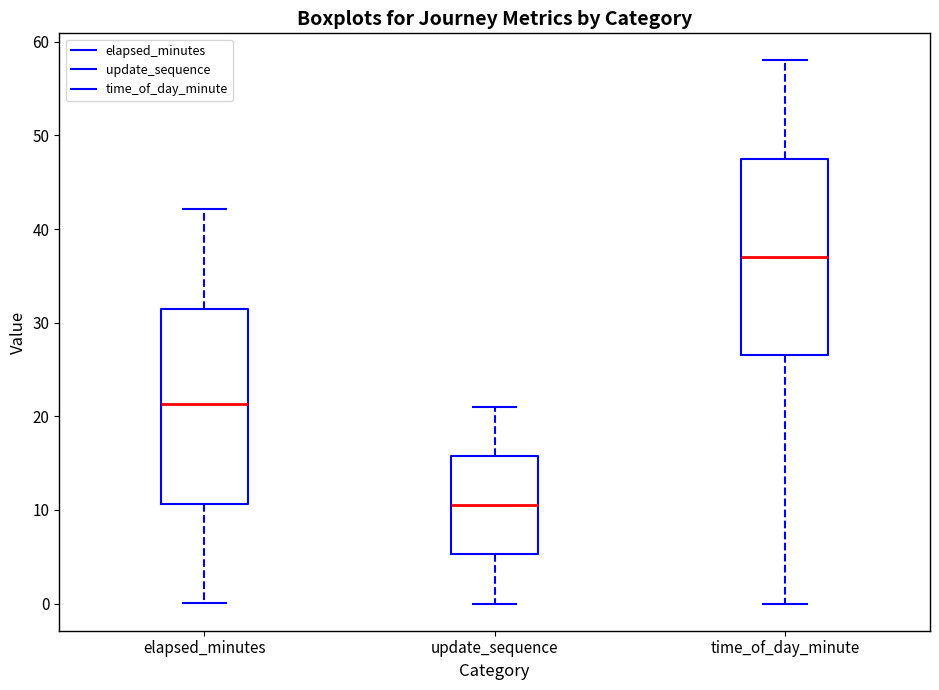

Reading left to right, read every box against the y-axis: the position of its median line, the range the box covers, and the ends of its whiskers. The values are not printed on the chart, so give them approximately, as read against the axis.

elapsed_minutes: median 21, box 11 to 32, whiskers 0 to 42
update_sequence: median 11, box 5 to 16, whiskers 0 to 21
time_of_day_minute: median 37, box 27 to 48, whiskers 0 to 58